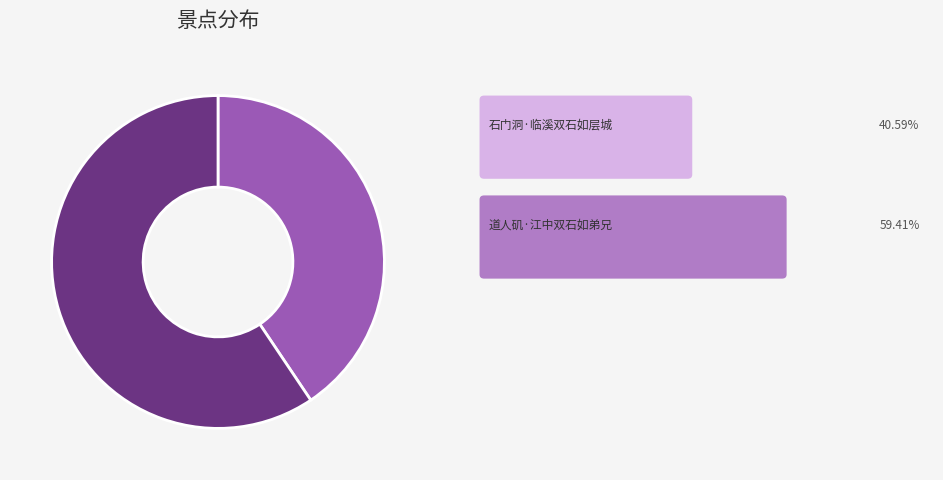

Count the number of slices in the pie.

2